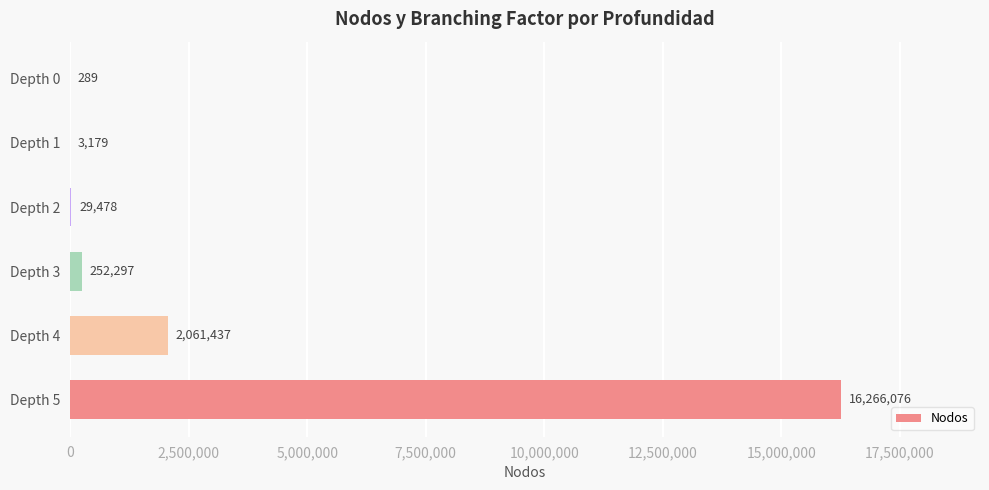

Reading bottom to top, list all the values displayed in this chart.

Depth 5=16266076	Depth 4=2061437	Depth 3=252297	Depth 2=29478	Depth 1=3179	Depth 0=289